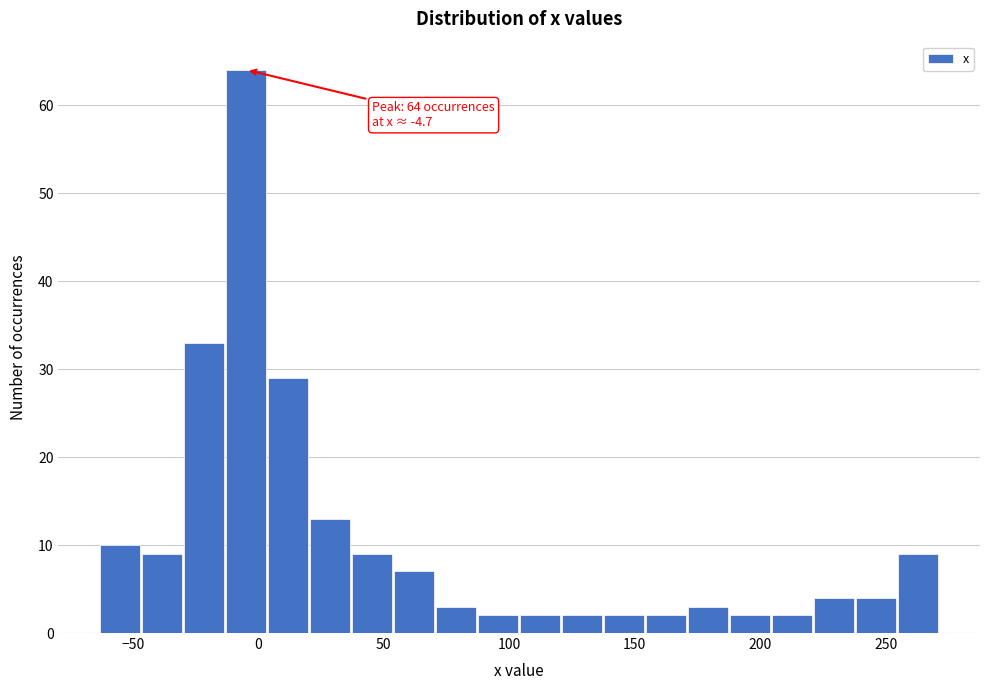

Read against the x-axis, roughly where is the centre of the tallest bar?

-5